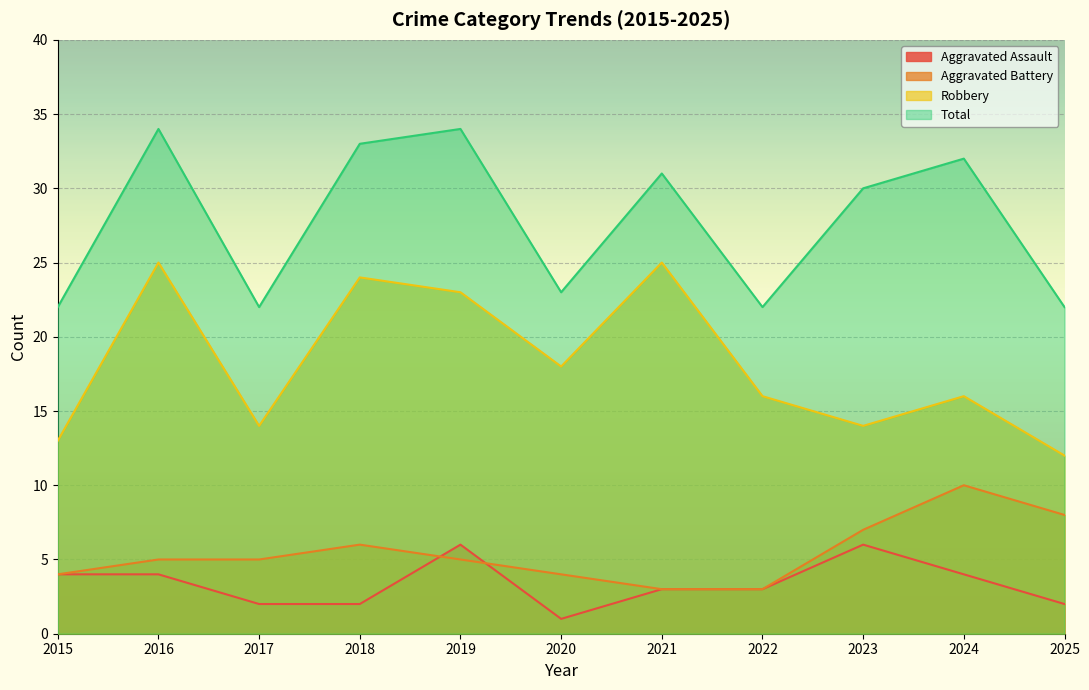

What is the spread (max minus min) of values at 2022?

19